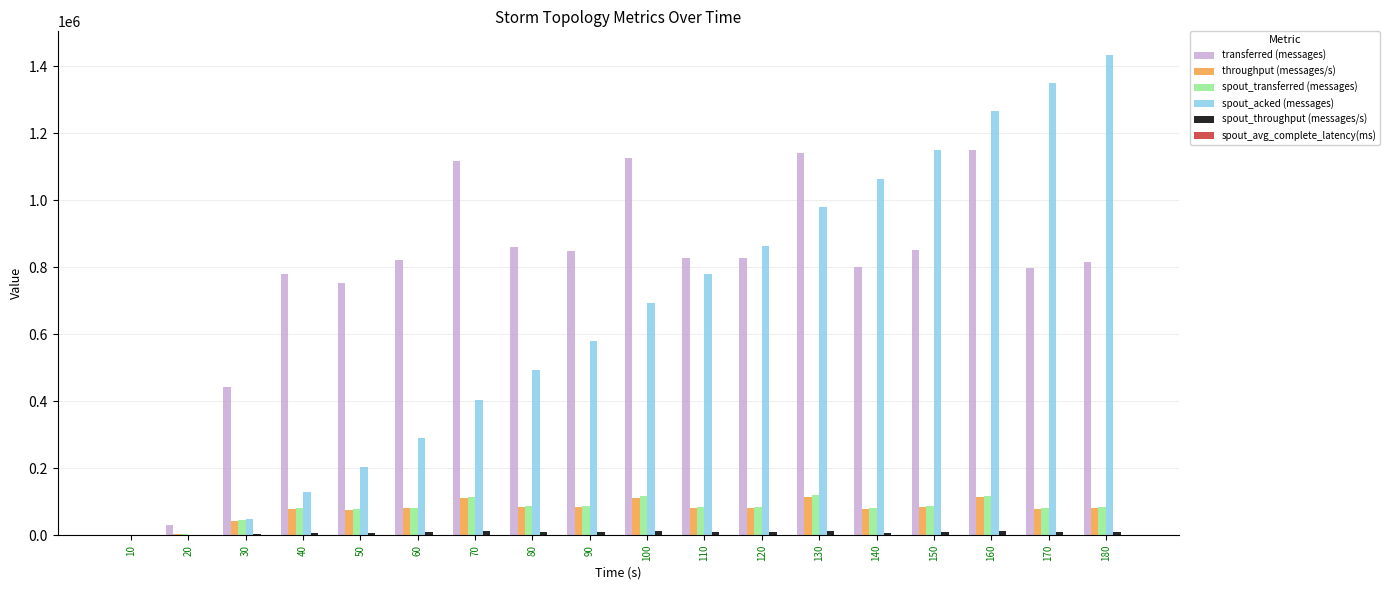

Which series has the largest total across all categories?

transferred (messages)